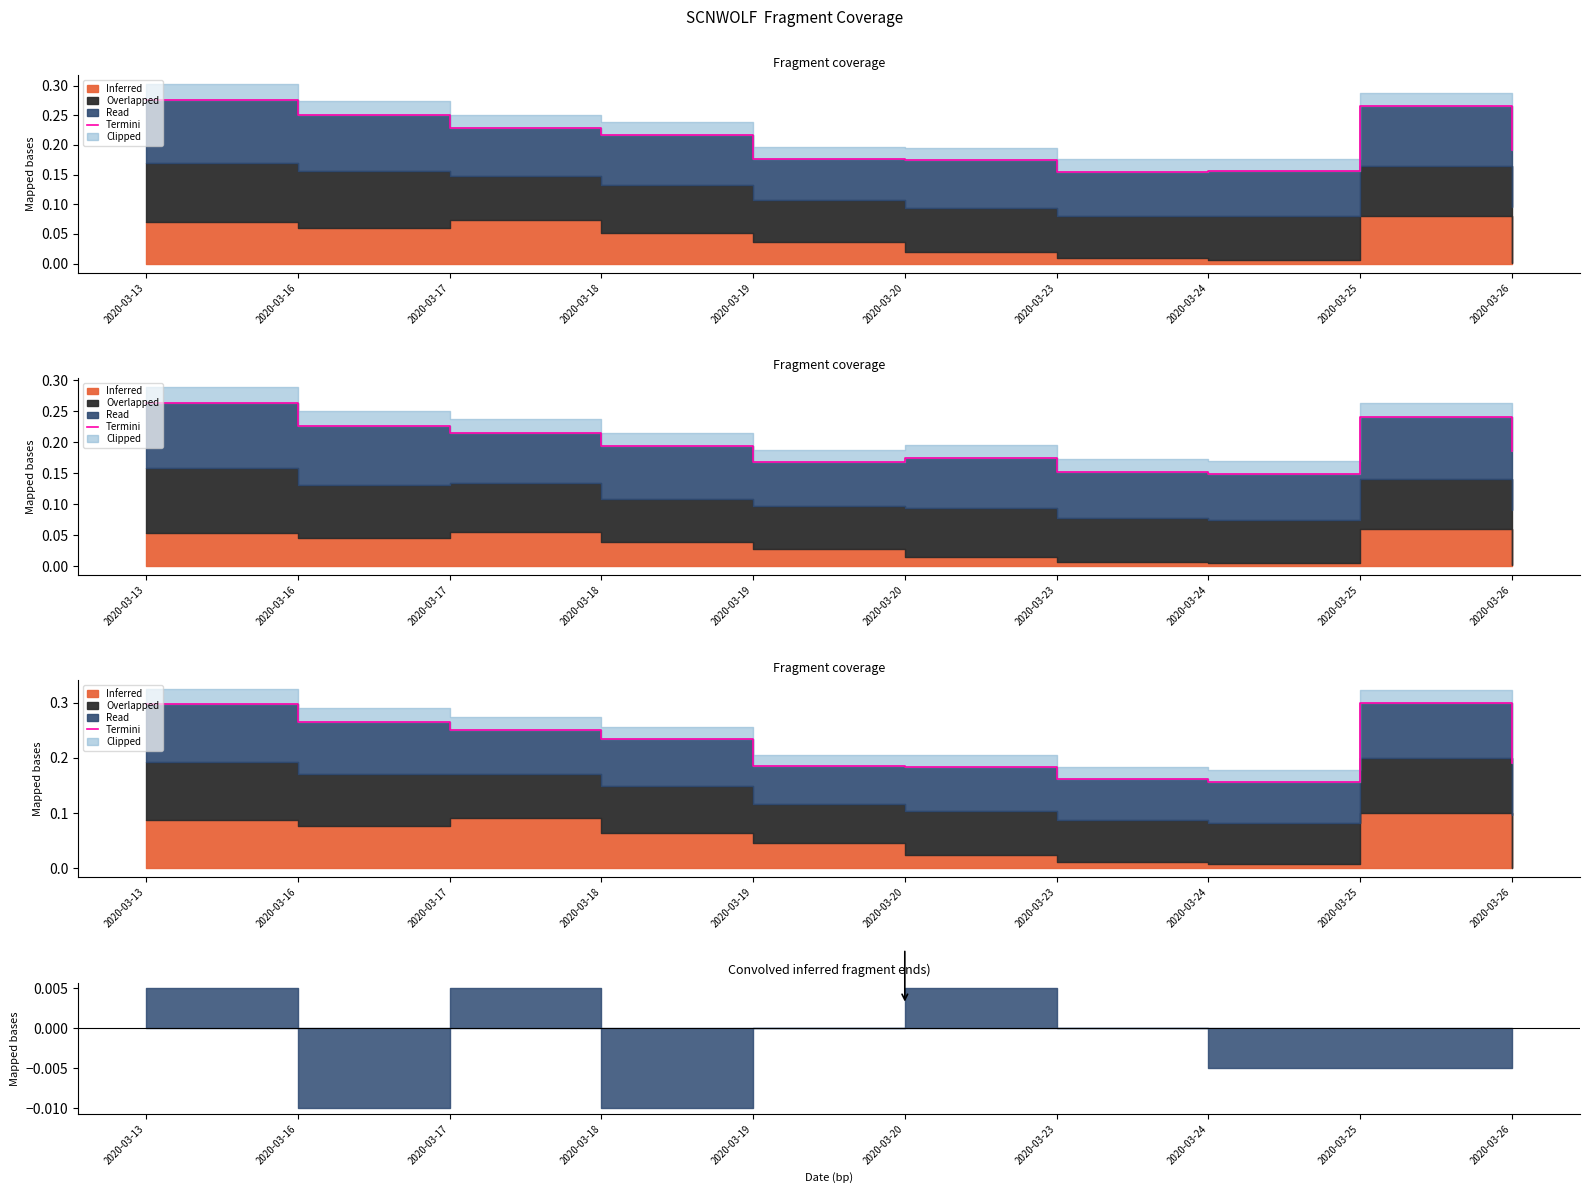

What is the difference between the maximum and minimum values?

0.1